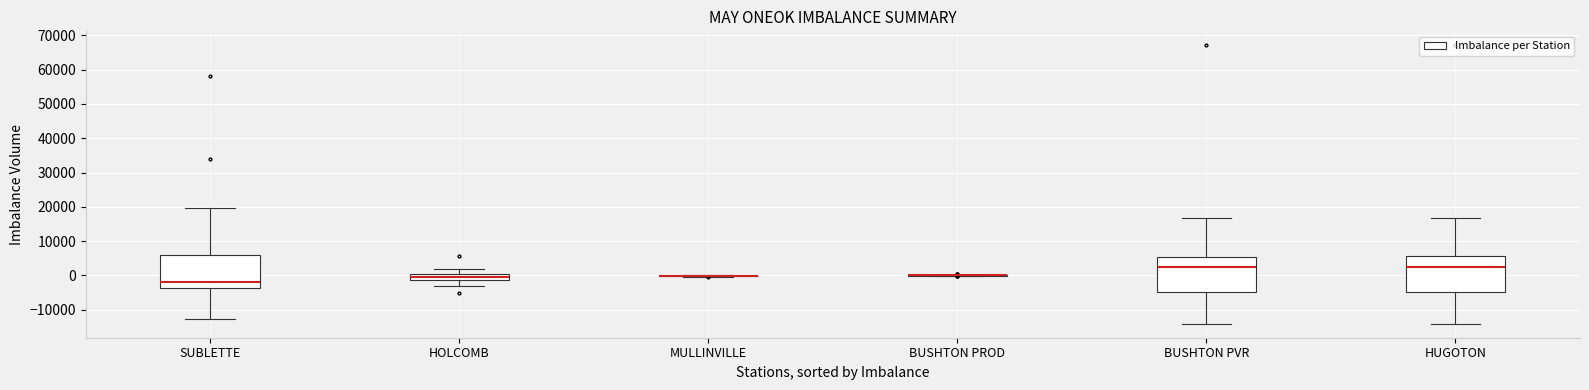

Reading left to right, read every box against the y-axis: the position of its median line, the range the box covers, and the ends of its whiskers. The values are not printed on the chart, so give them approximately, as read against the axis.

SUBLETTE: median -2000, box -4000 to 6000, whiskers -13000 to 20000
HOLCOMB: median 0, box -1000 to 1000, whiskers -3000 to 2000
MULLINVILLE: box collapsed to a line at 0, whiskers 0 to 0
BUSHTON PROD: box collapsed to a line at 0, whiskers 0 to 0
BUSHTON PVR: median 2000, box -5000 to 5000, whiskers -14000 to 17000
HUGOTON: median 2000, box -5000 to 6000, whiskers -14000 to 17000